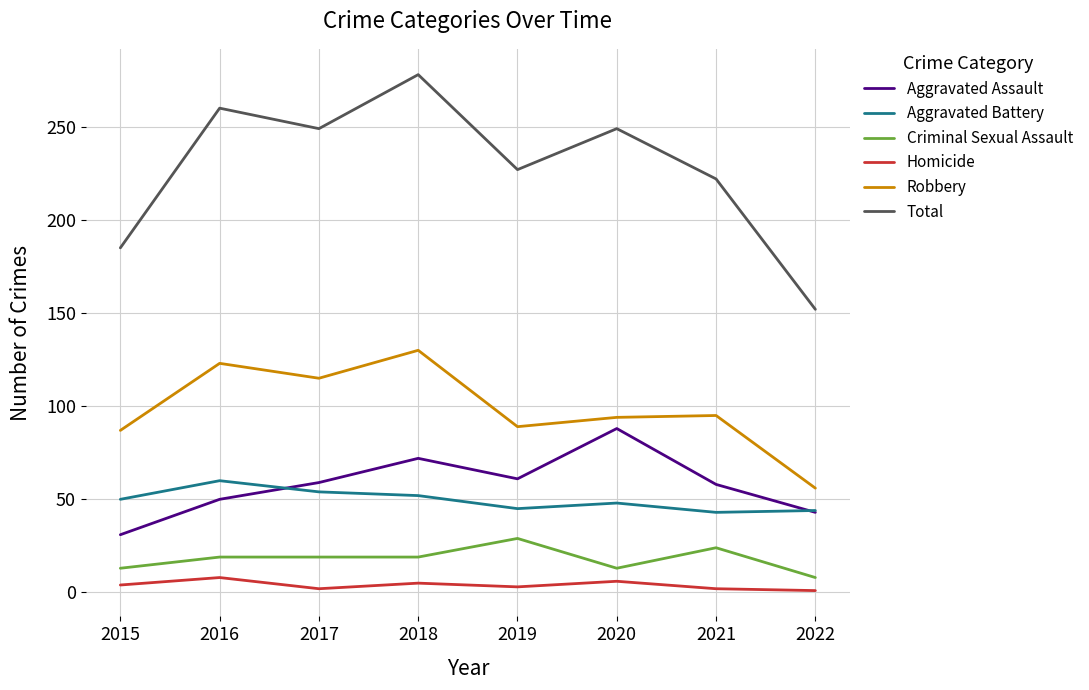

At which label does Total reach its minimum?

2022